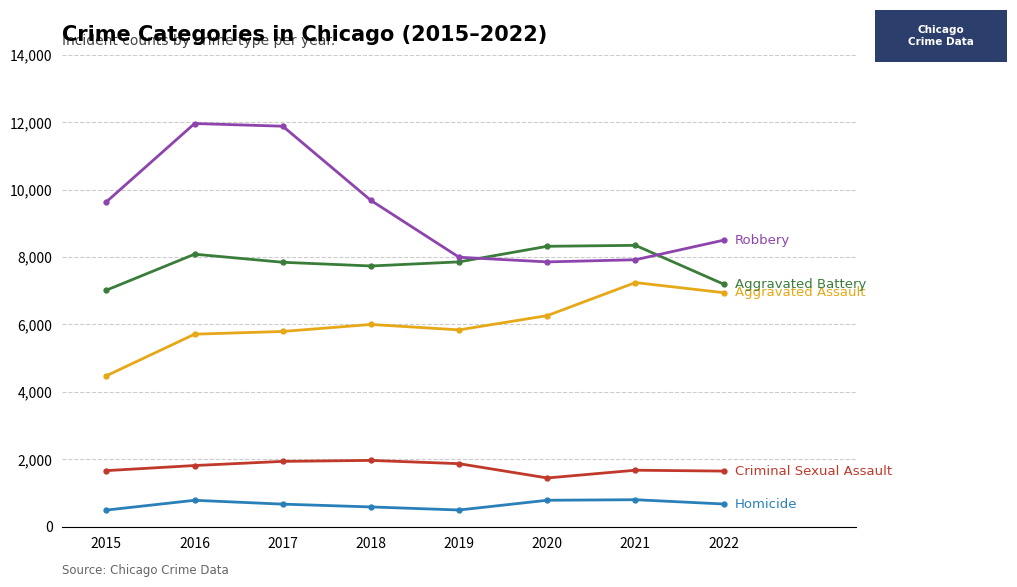

What is the smallest value displayed?

496